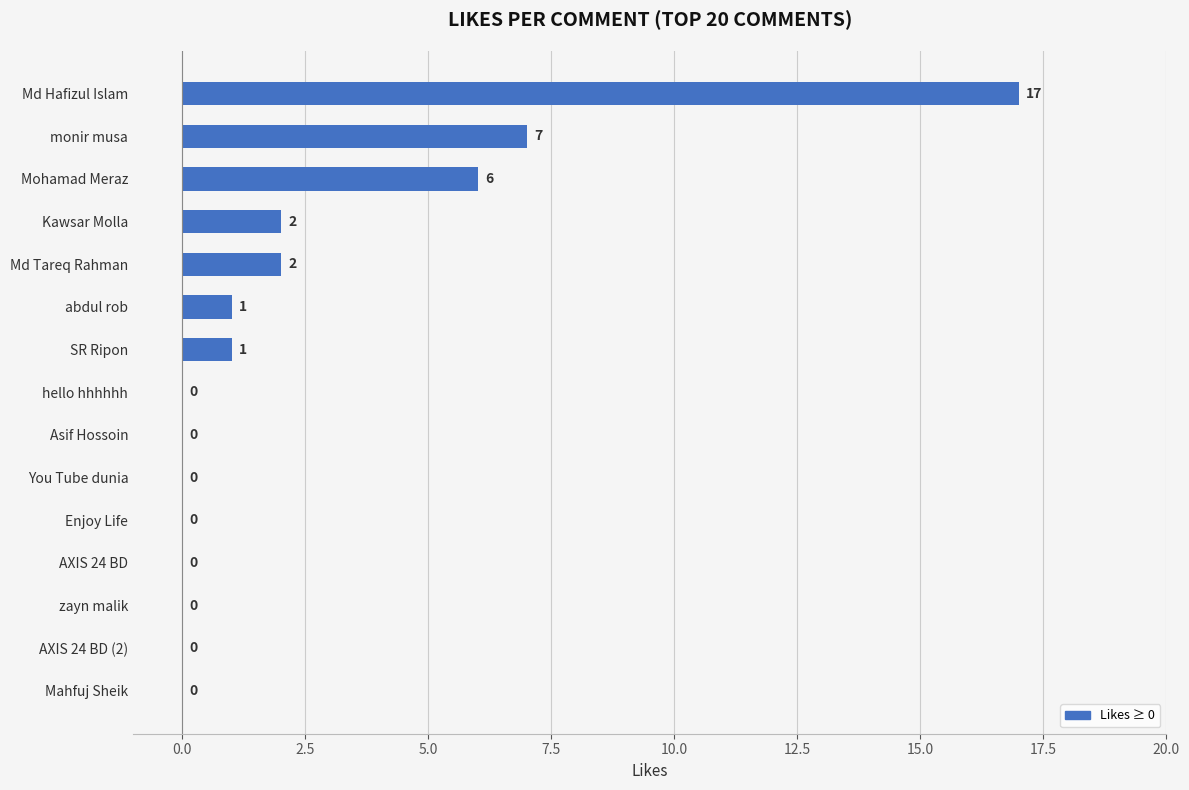

What is the sum of all values?

36